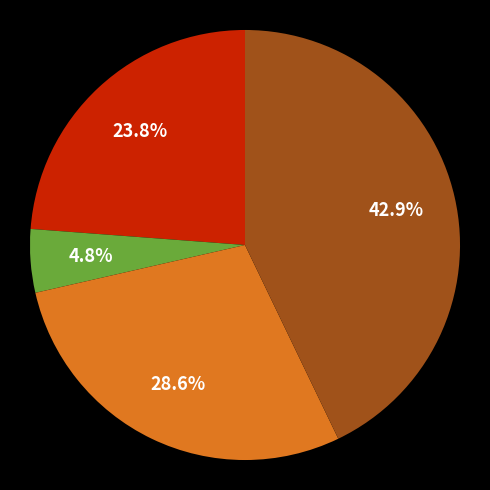

How many segments does this pie chart have?

4